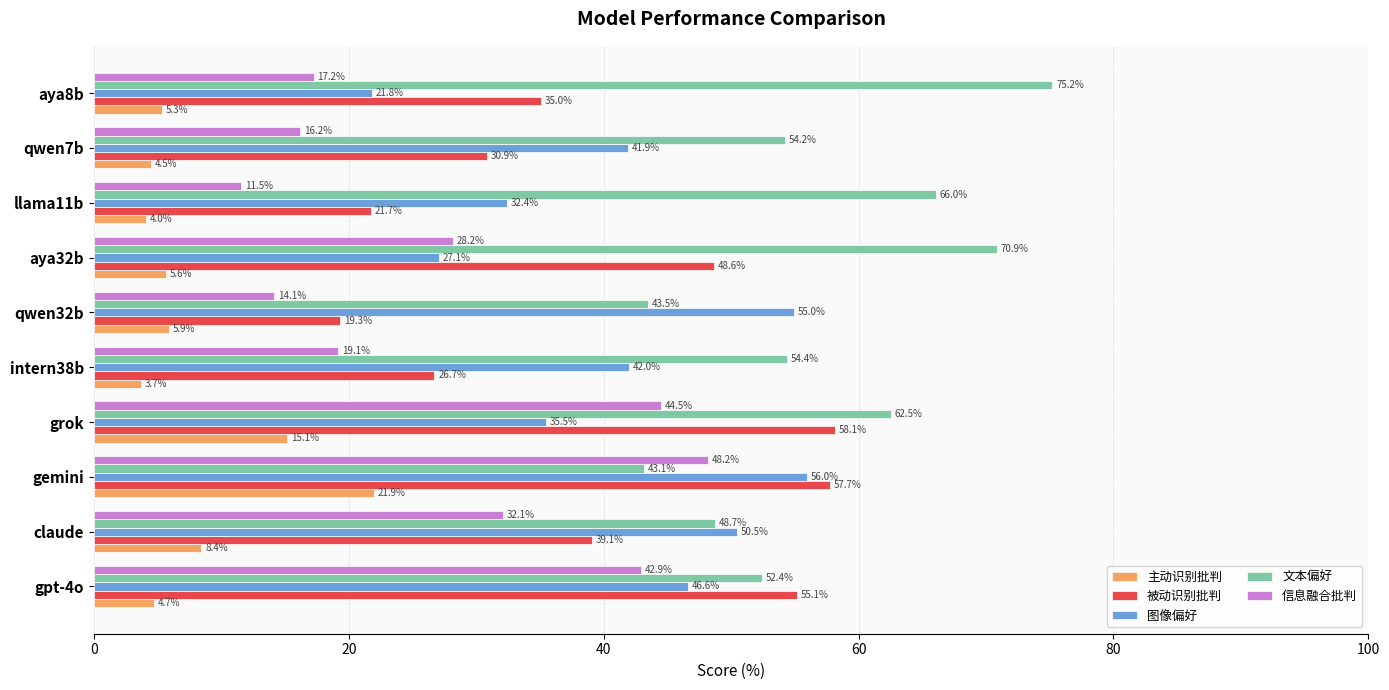

What is the average value of the 图像偏好 series?

40.9